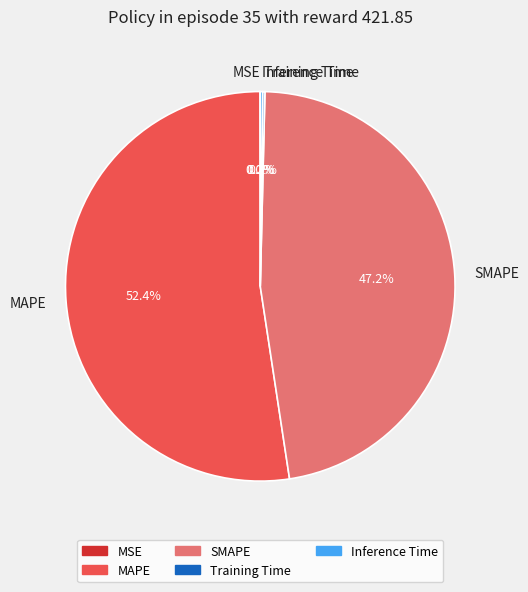

What percentage do SMAPE and MAPE together represent?

99.6%